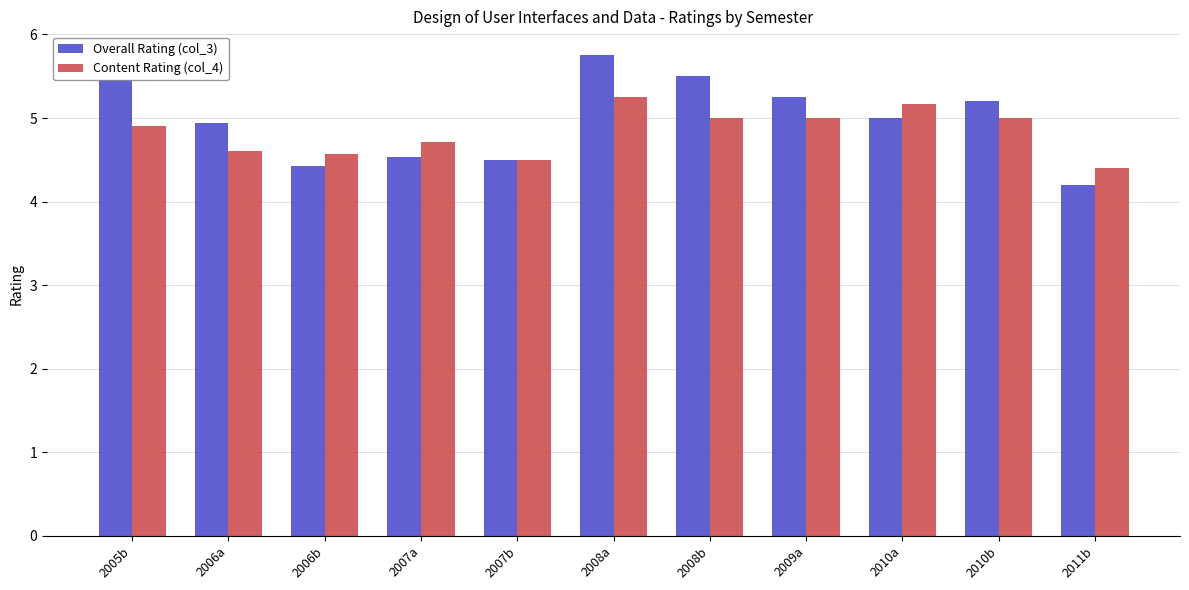

How many bars are there in total?

22